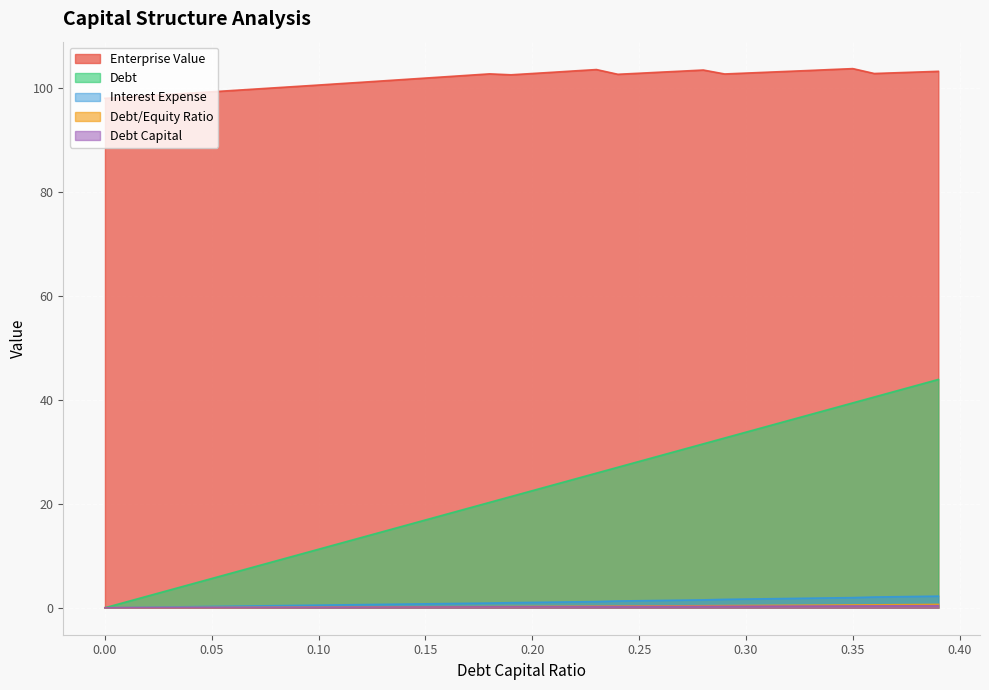

How many values in debt_capital are above zero?

39